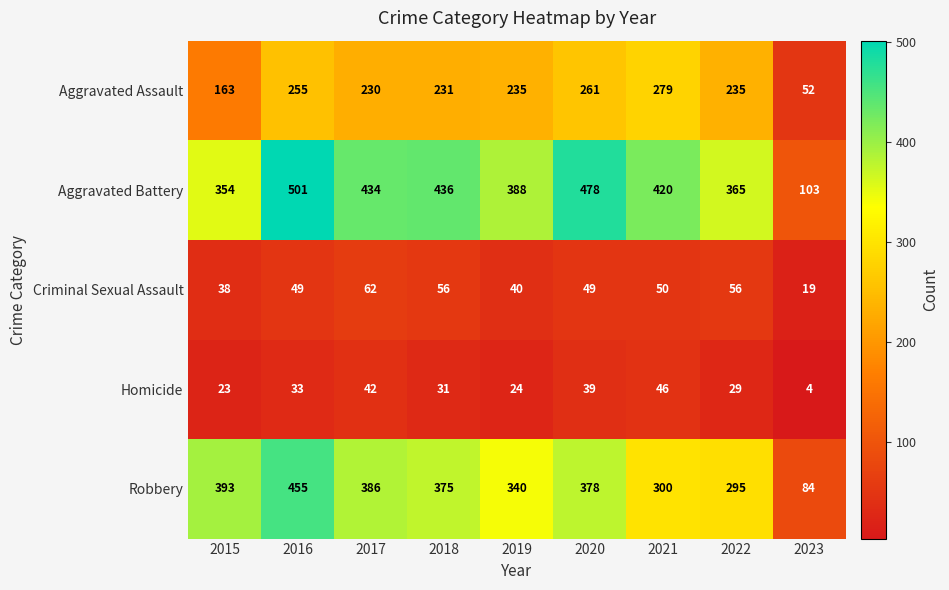

At which category does the chart reach its peak across all series?

2016